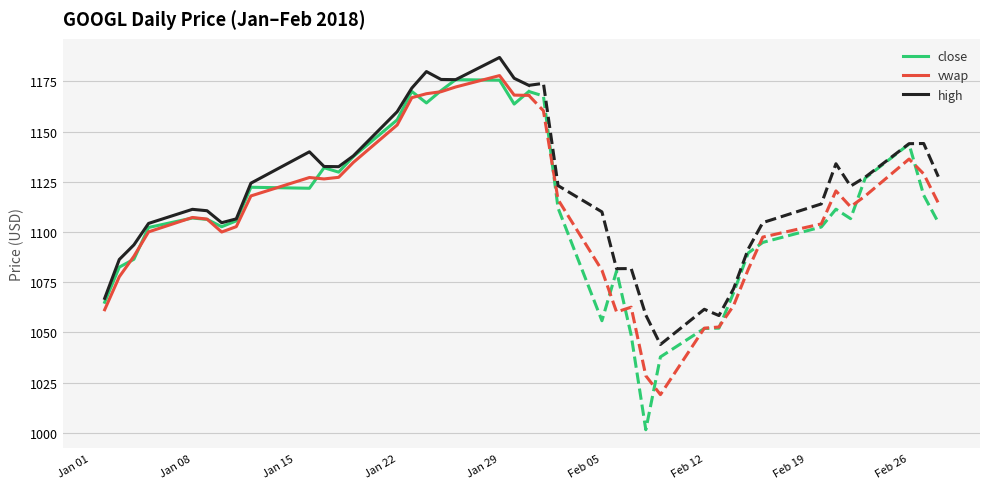

What is the approximate value of vwap at Jan 08?

1107.2